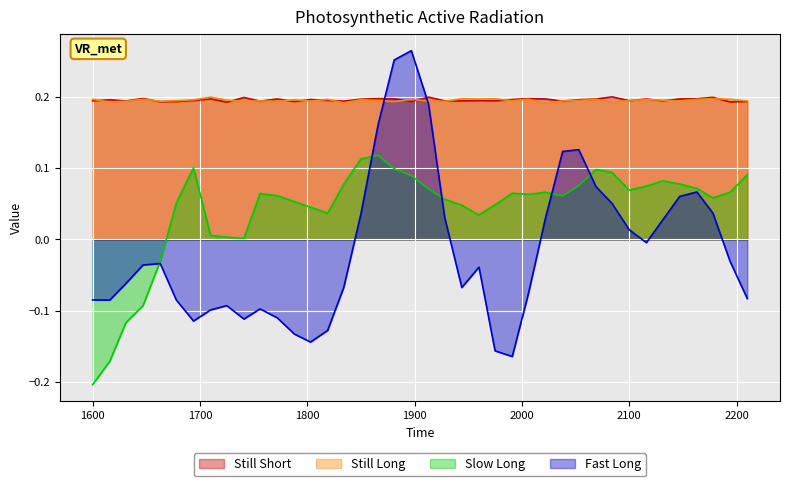

Which series has the widest spread of values?

Fast Long